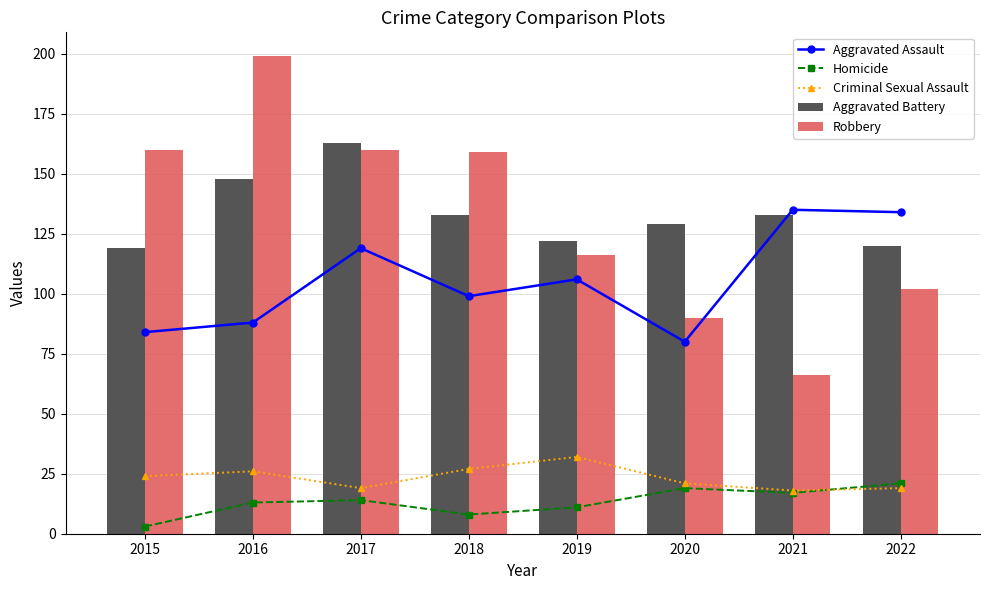

How many data points does each series have?

8